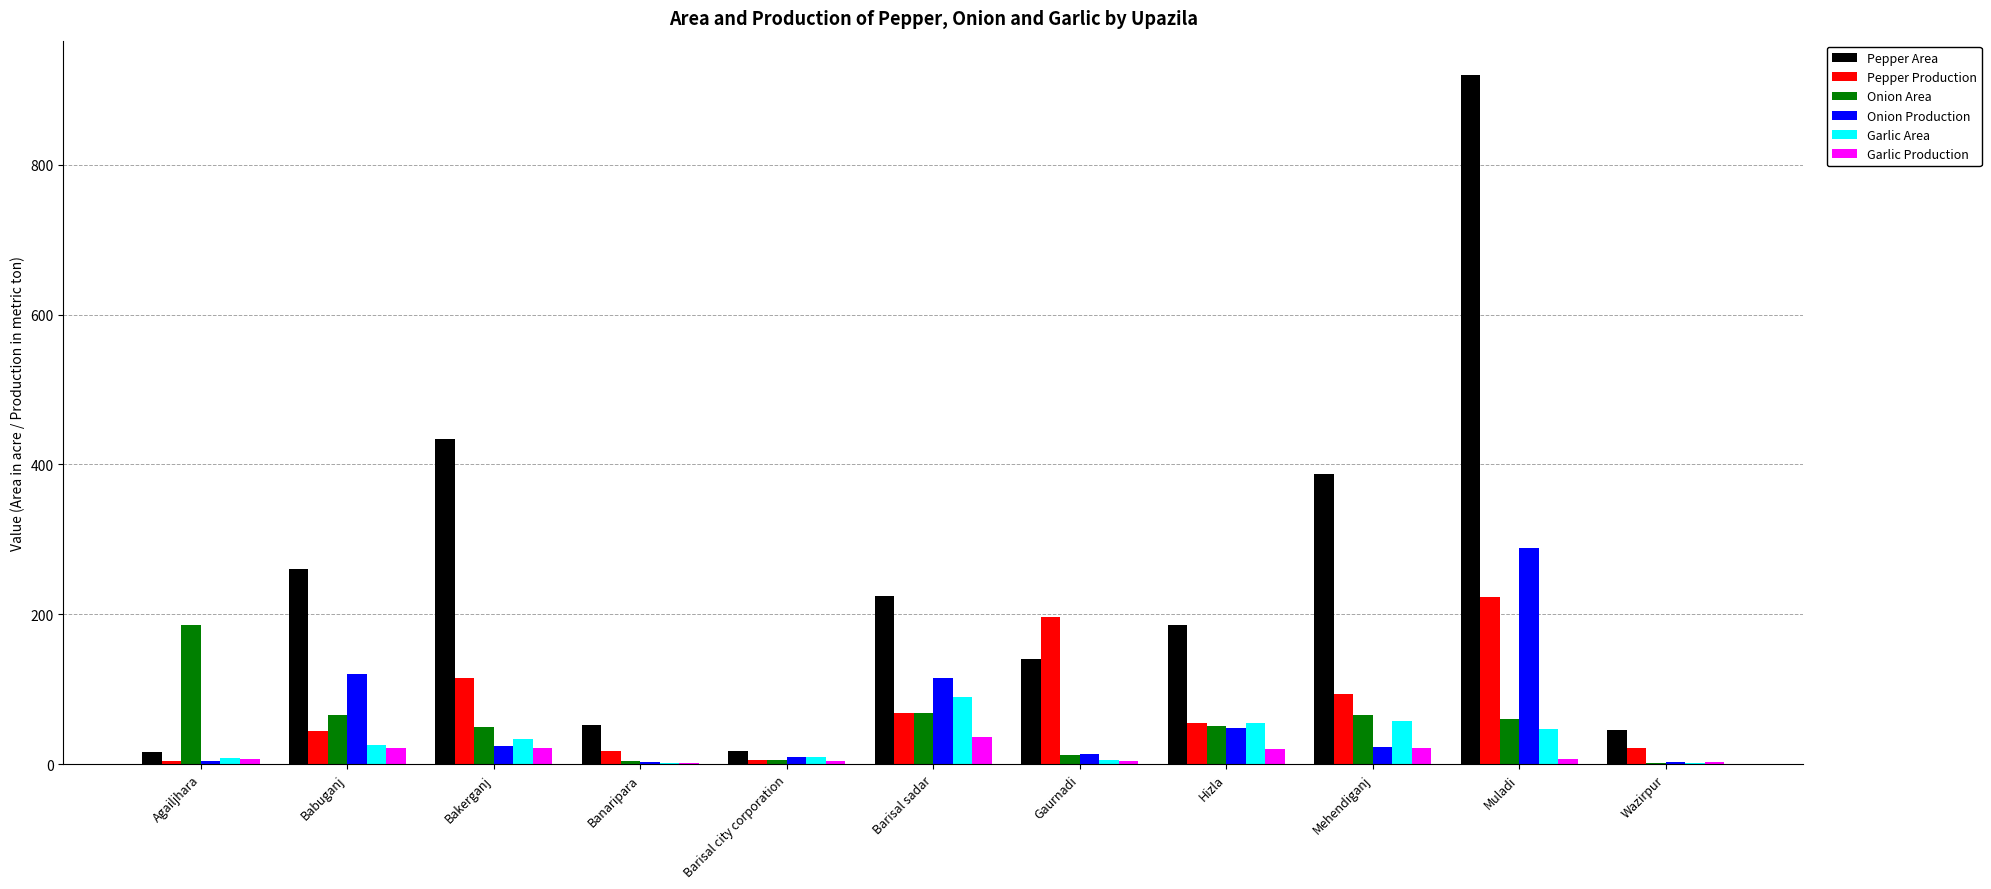

Between Barisal sadar and Wazirpur, which series saw the biggest shift?

Pepper Area